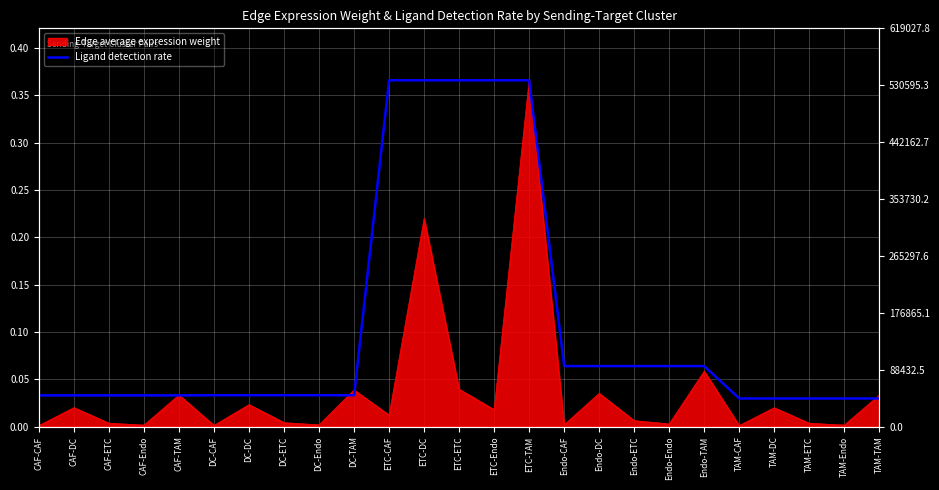

At which label is the value closest to 0?

TAM-CAF